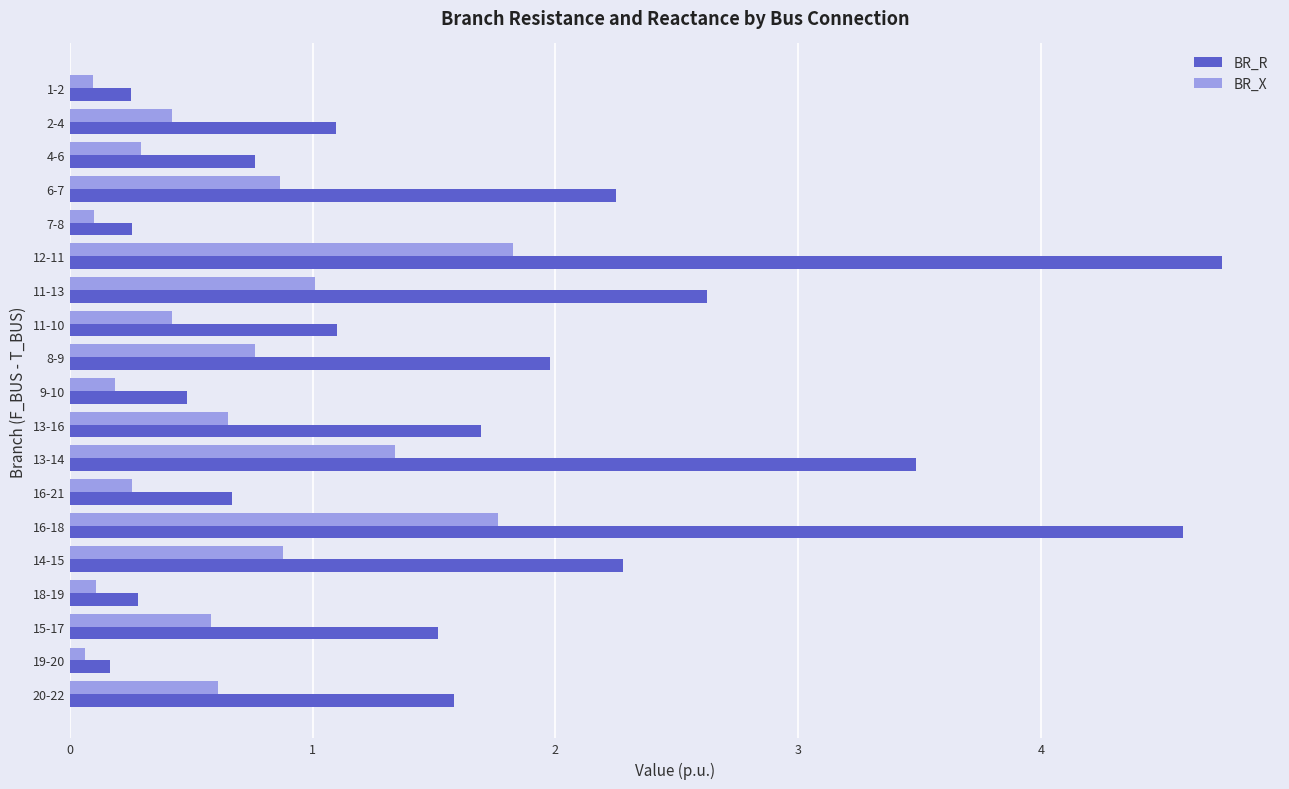

What is the difference between the highest and lowest values at 8-9?

1.2